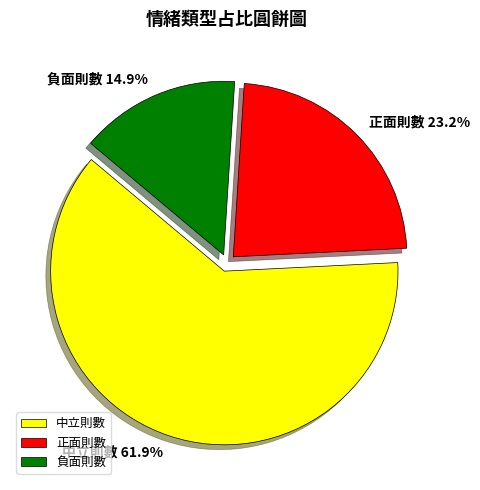

Is 負面則數 the majority of the pie?

No